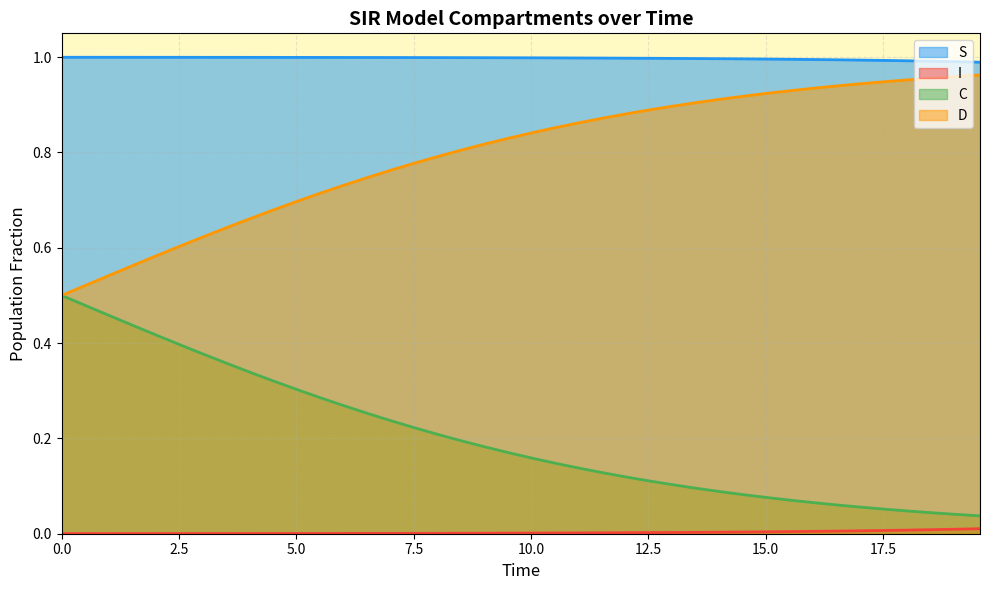

Count the number of categories in the chart.

40